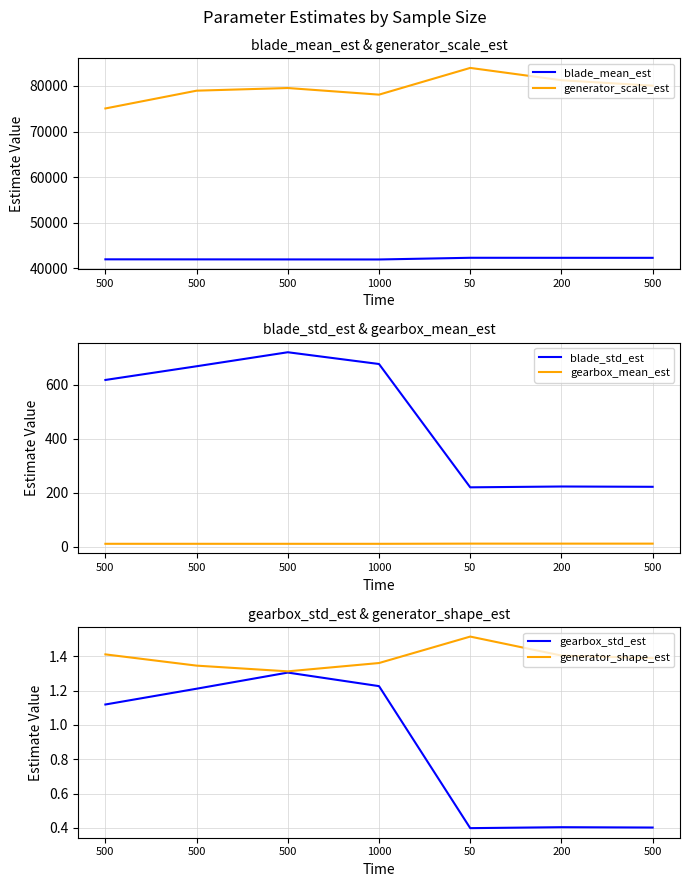

Which category has the lowest value in the blade_mean_est series?

1000